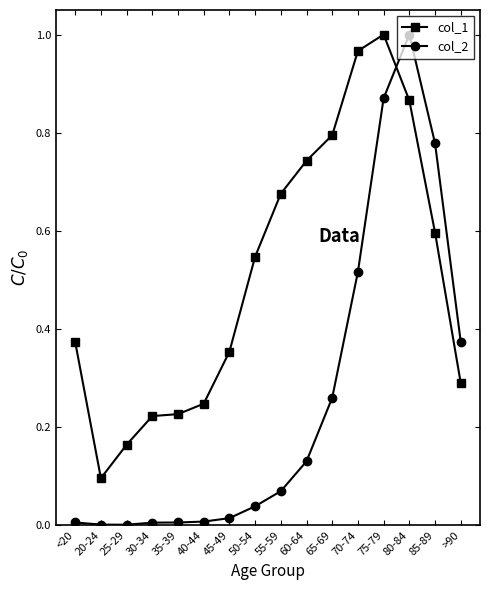

List the series in order of their overall mean, lowest first.

col_2, col_1